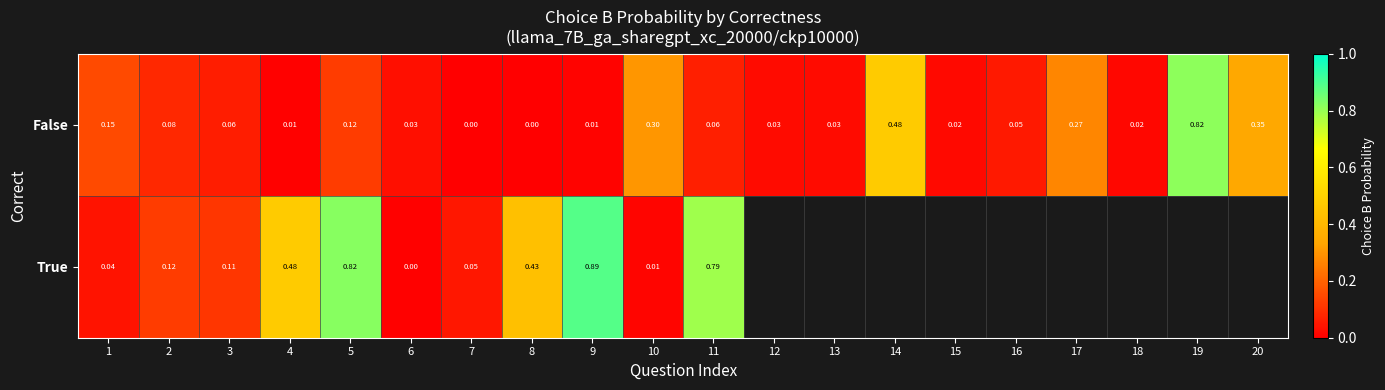

Between 18 and 3, which is larger?

3